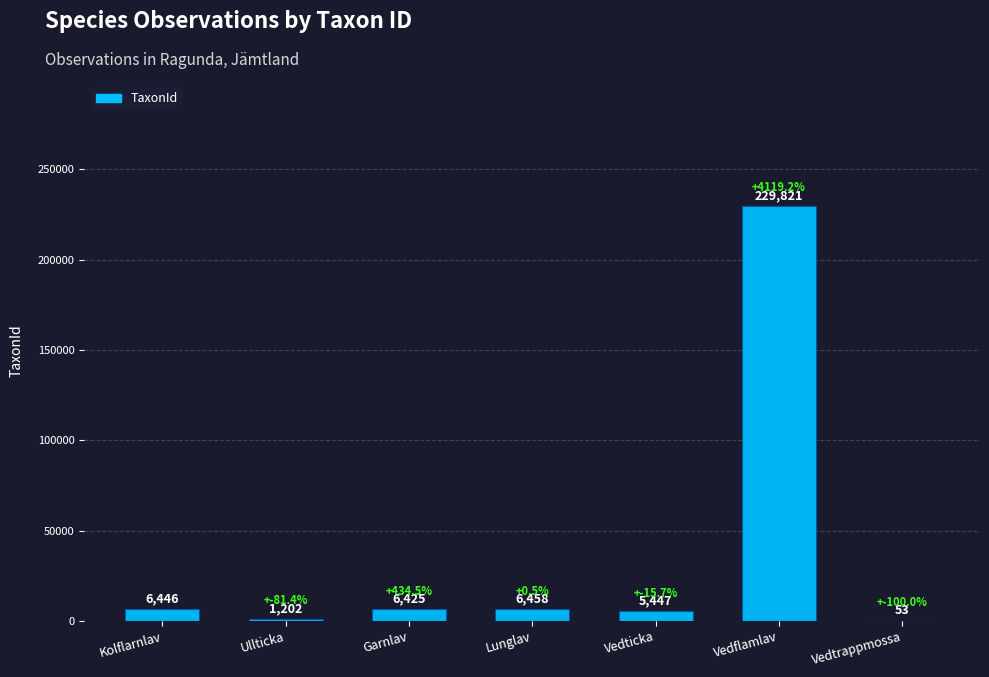

Approximately how many times larger is the value at Kolflarnlav compared to Vedticka?

1.2